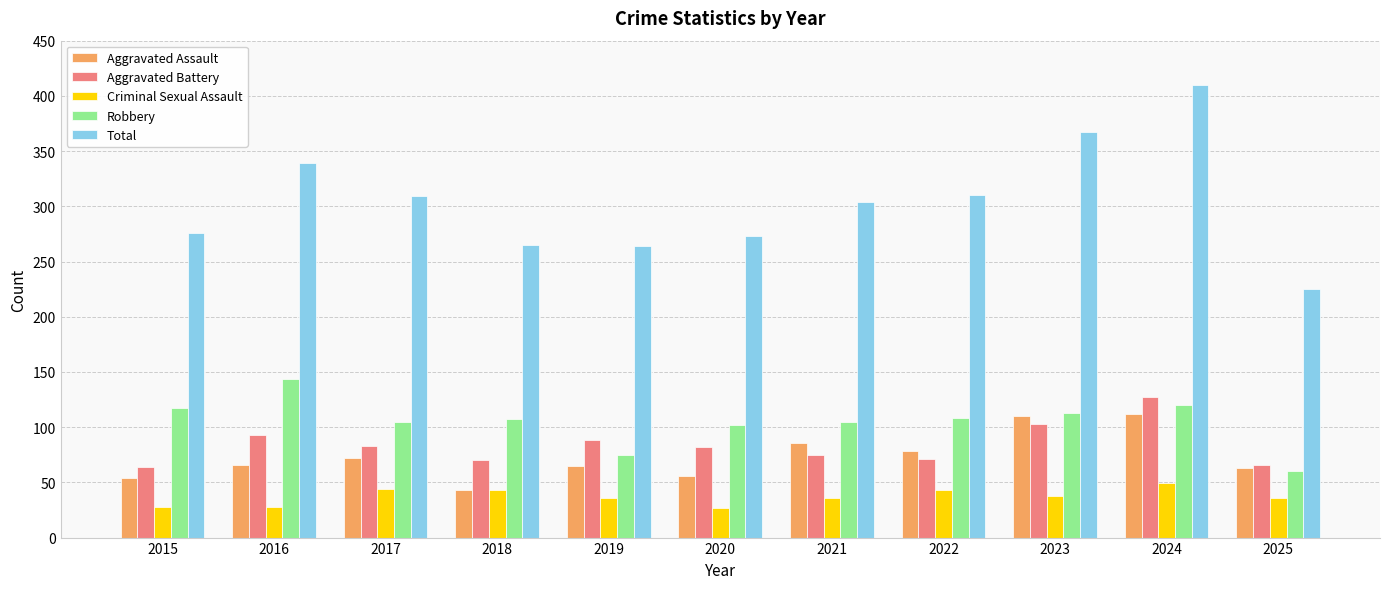

At which category is the sum across all series the highest?

2024